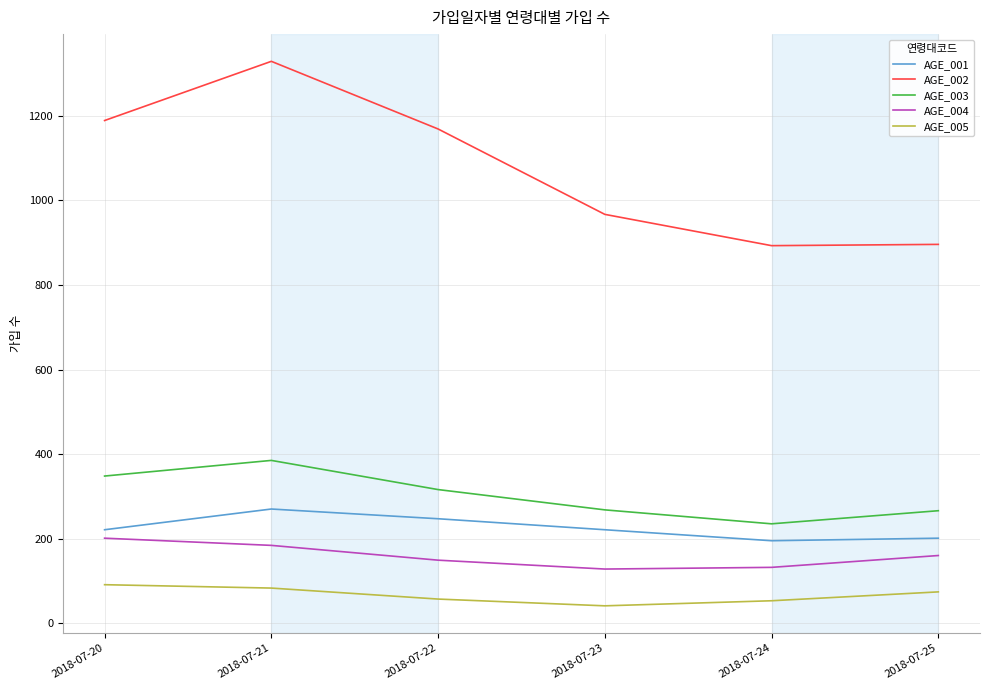

True or false: AGE_004 and AGE_002 intersect in this chart.

False